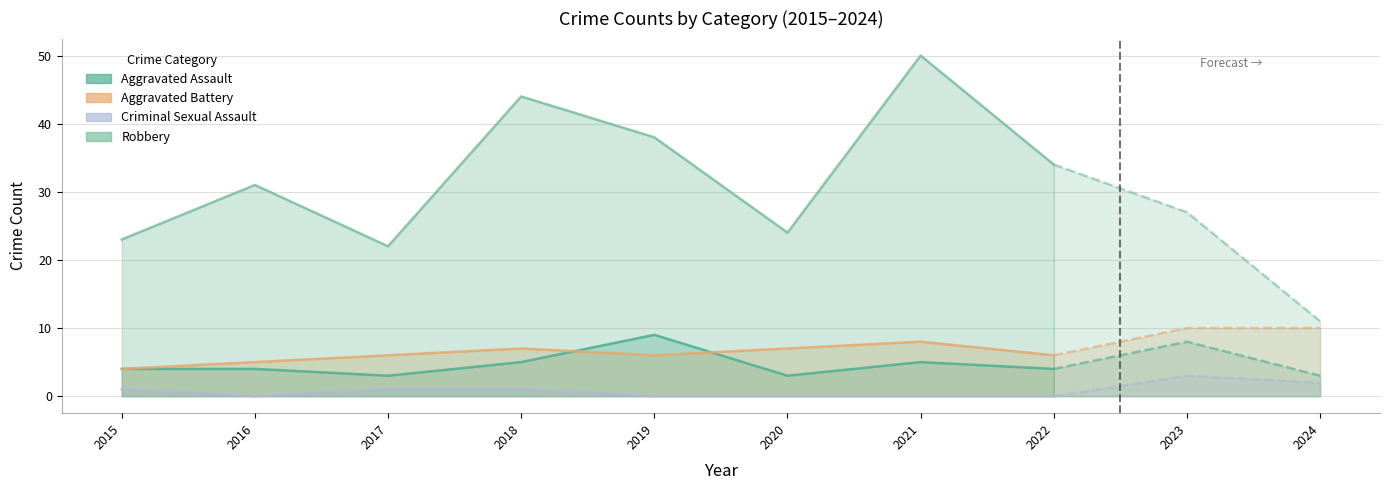

Rank the categories by Aggravated Assault value from lowest to highest.

2017, 2020, 2024, 2015, 2016, 2022, 2018, 2021, 2023, 2019